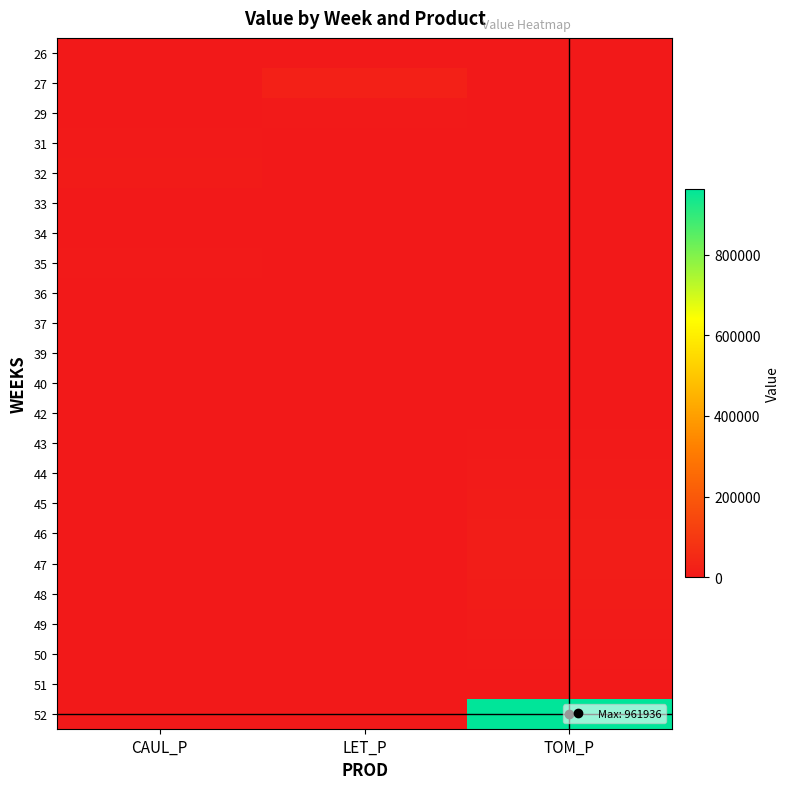

Reading right to left, transcribe all the data shown in this chart.

26: TOM_P=0.0	LET_P=0.0	CAUL_P=784.2
27: TOM_P=0.0	LET_P=21033.8	CAUL_P=113.1
29: TOM_P=0.0	LET_P=3923.3	CAUL_P=0.0
31: TOM_P=0.0	LET_P=601.5	CAUL_P=5535.0
32: TOM_P=0.0	LET_P=0.0	CAUL_P=9069.7
33: TOM_P=0.0	LET_P=0.0	CAUL_P=1064.5
34: TOM_P=0.0	LET_P=0.0	CAUL_P=1214.8
35: TOM_P=0.0	LET_P=635.9	CAUL_P=1937.8
36: TOM_P=0.0	LET_P=0.0	CAUL_P=1228.1
37: TOM_P=0.0	LET_P=0.0	CAUL_P=545.5
39: TOM_P=0.0	LET_P=1216.5	CAUL_P=1095.8
40: TOM_P=47.3	LET_P=0.0	CAUL_P=1362.8
42: TOM_P=775.0	LET_P=0.0	CAUL_P=0.0
43: TOM_P=2632.7	LET_P=0.0	CAUL_P=0.0
44: TOM_P=6269.5	LET_P=0.0	CAUL_P=139.8
45: TOM_P=9709.9	LET_P=0.0	CAUL_P=0.0
46: TOM_P=11923.0	LET_P=0.0	CAUL_P=0.0
47: TOM_P=12131.7	LET_P=0.0	CAUL_P=0.0
48: TOM_P=10054.8	LET_P=0.0	CAUL_P=0.0
49: TOM_P=6988.6	LET_P=0.0	CAUL_P=0.0
50: TOM_P=4141.6	LET_P=0.0	CAUL_P=0.0
51: TOM_P=1747.4	LET_P=0.0	CAUL_P=0.0
52: TOM_P=961936.4	LET_P=0.0	CAUL_P=0.0